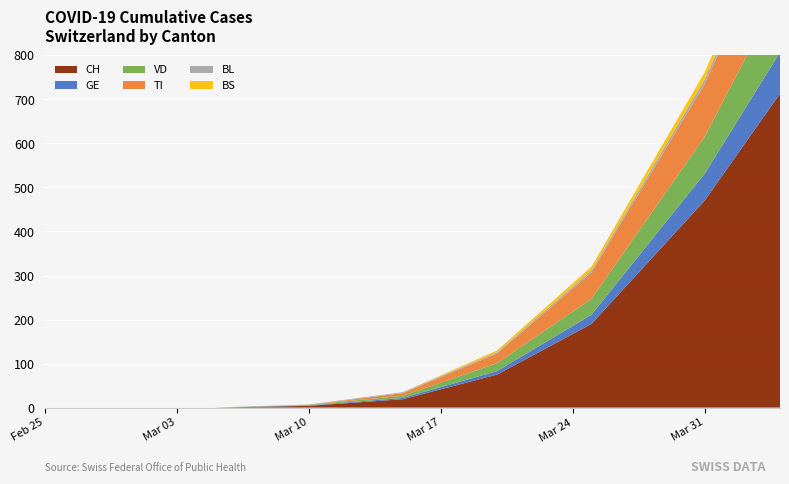

Reading left to right, list all the values displayed in this chart.

CH: 2020-02-25=0	2020-02-29=0	2020-03-05=0	2020-03-10=4	2020-03-15=19	2020-03-20=75	2020-03-25=190	2020-03-31=470	2020-04-04=713
GE: 2020-02-25=0	2020-02-29=0	2020-03-05=0	2020-03-10=1	2020-03-15=3	2020-03-20=8	2020-03-25=21	2020-03-31=61	2020-04-04=94
VD: 2020-02-25=0	2020-02-29=0	2020-03-05=0	2020-03-10=1	2020-03-15=5	2020-03-20=18	2020-03-25=36	2020-03-31=84	2020-04-04=138
TI: 2020-02-25=0	2020-02-29=0	2020-03-05=0	2020-03-10=0	2020-03-15=6	2020-03-20=22	2020-03-25=60	2020-03-31=120	2020-04-04=165
BL: 2020-02-25=0	2020-02-29=0	2020-03-05=0	2020-03-10=1	2020-03-15=2	2020-03-20=3	2020-03-25=5	2020-03-31=10	2020-04-04=19
BS: 2020-02-25=0	2020-02-29=0	2020-03-05=0	2020-03-10=0	2020-03-15=0	2020-03-20=4	2020-03-25=8	2020-03-31=16	2020-04-04=24